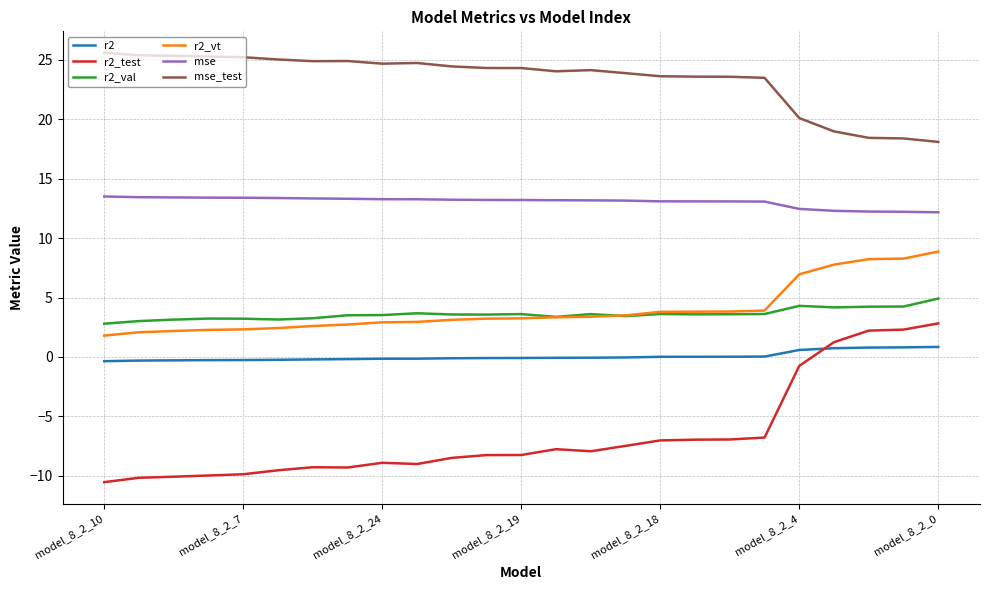

True or false: r2_val and mse_test cross at least once.

False